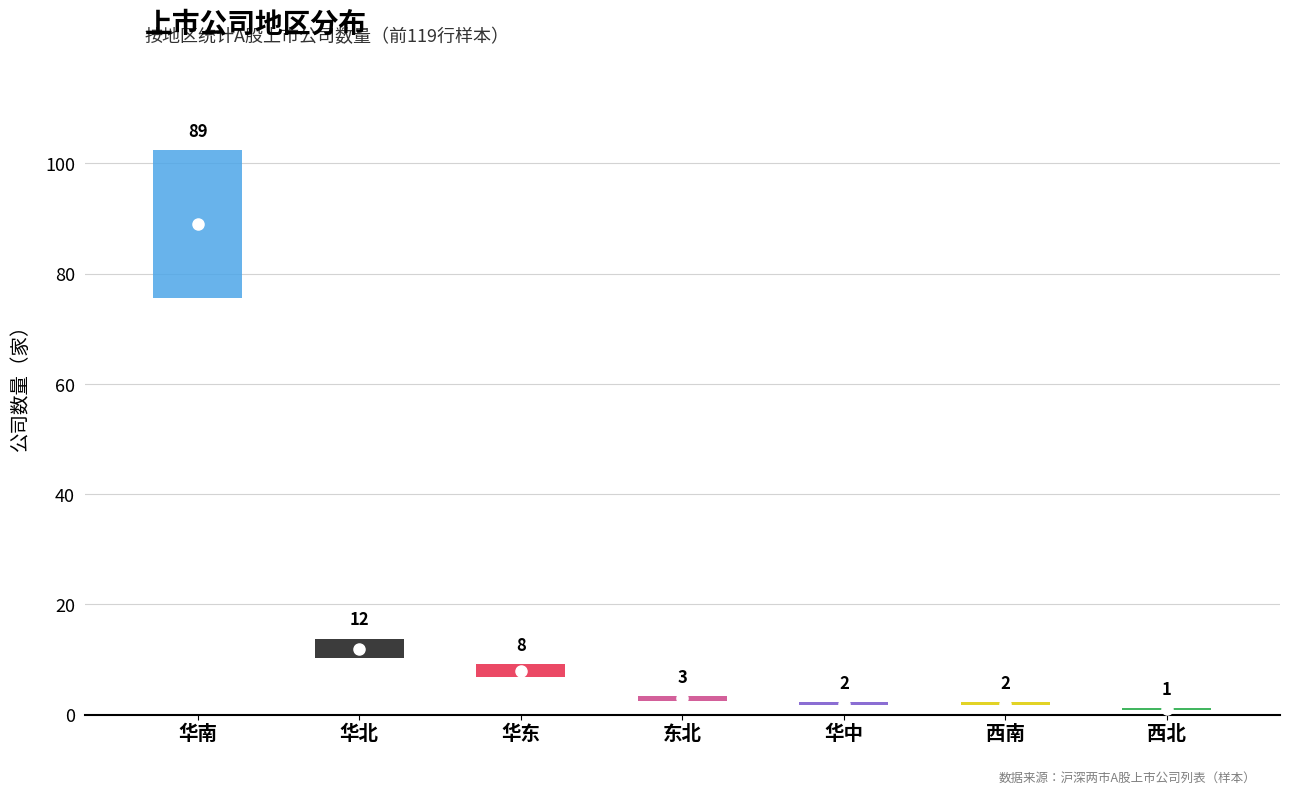

Is it true that the value at 华东 is 11?

False